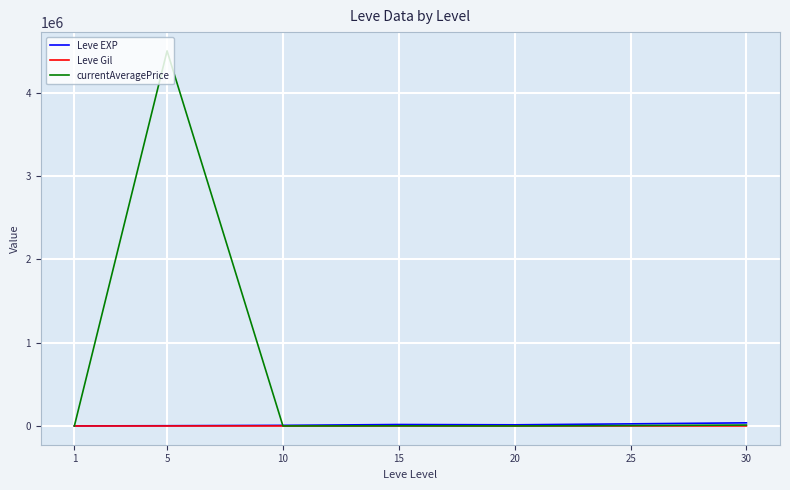

What is the greatest value displayed?

4500666.7